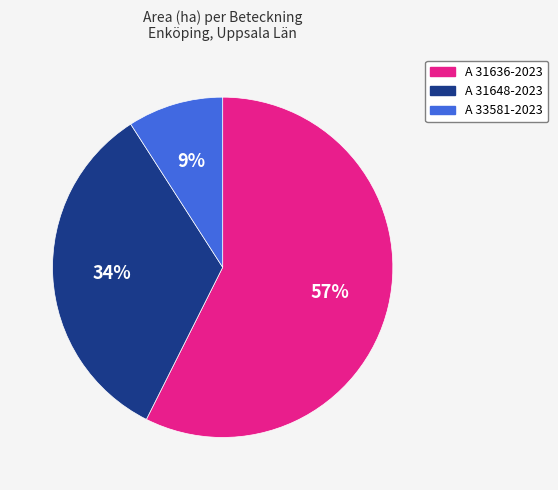

Do A 31648-2023 and A 33581-2023 together represent more than half of the pie?

No